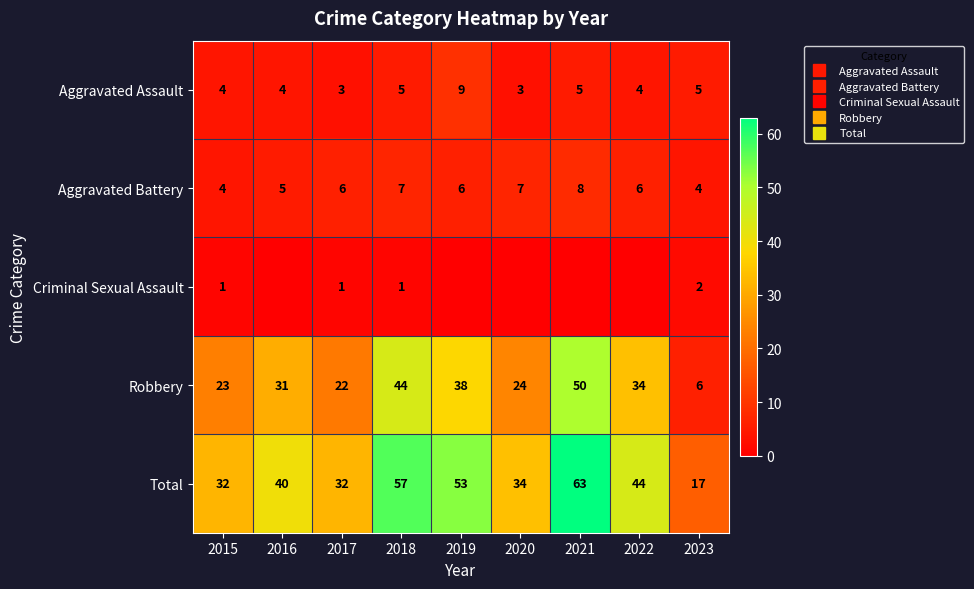

How many values in the Aggravated Battery series are below 6?

3